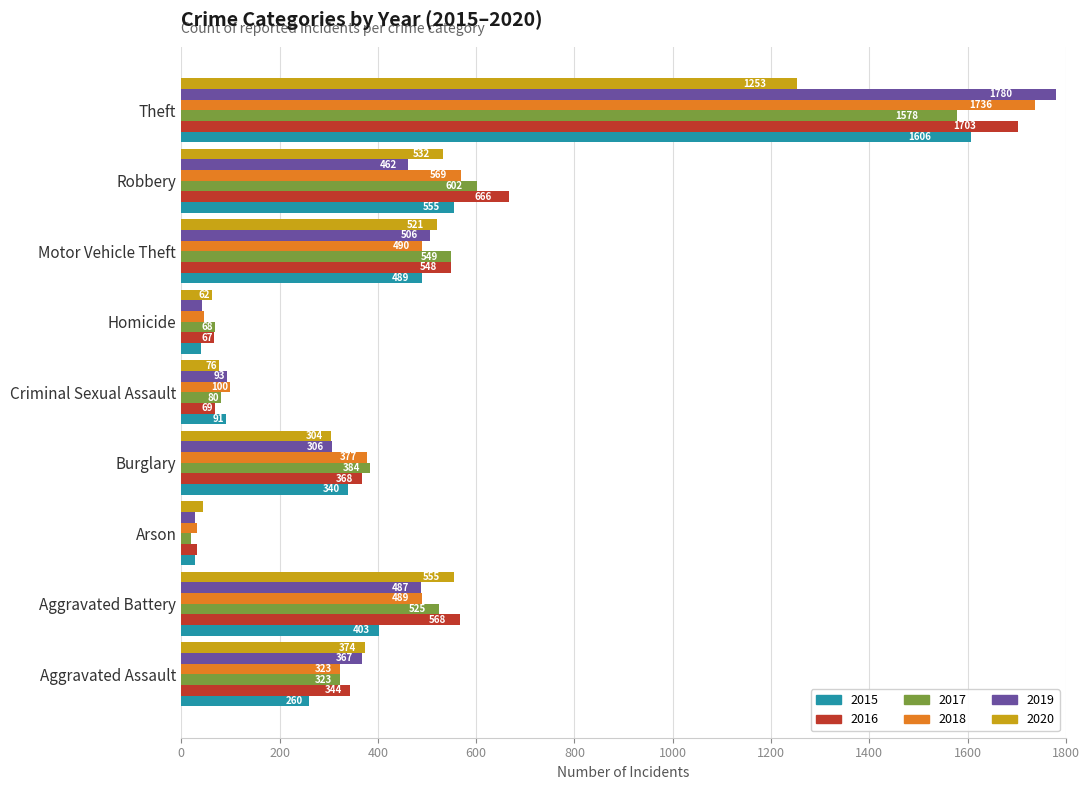

At which label is 2018 closest to 884?

Robbery